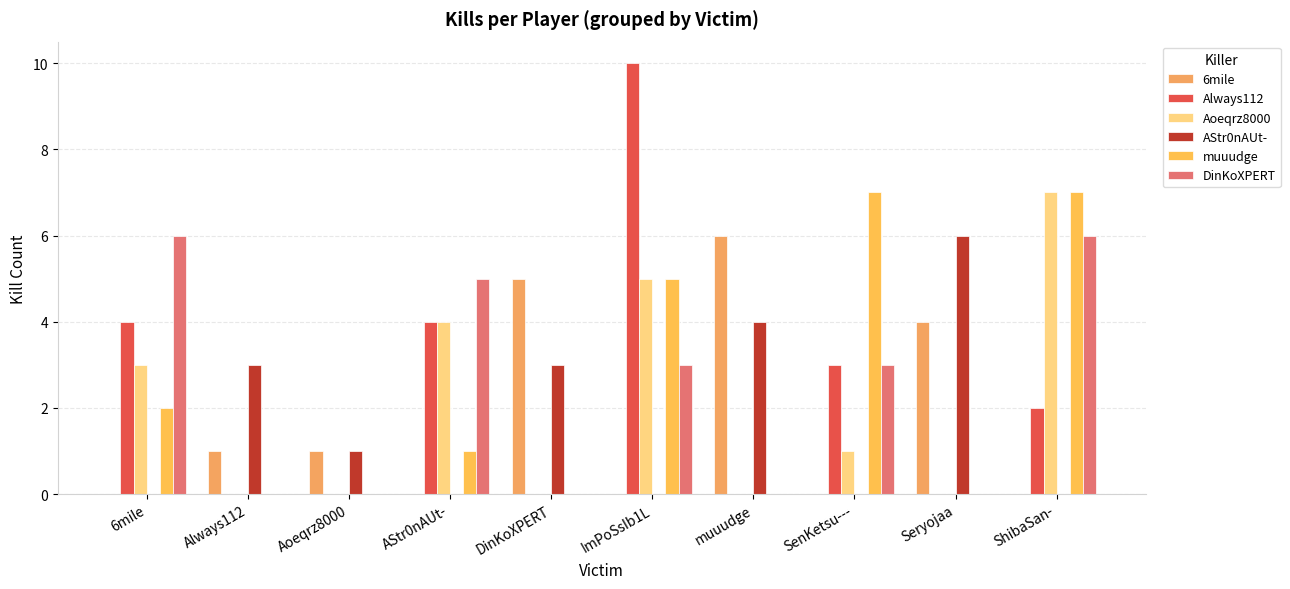

What is the sum of the Aoeqrz8000 values at AStr0nAUt- and Seryojaa?

4